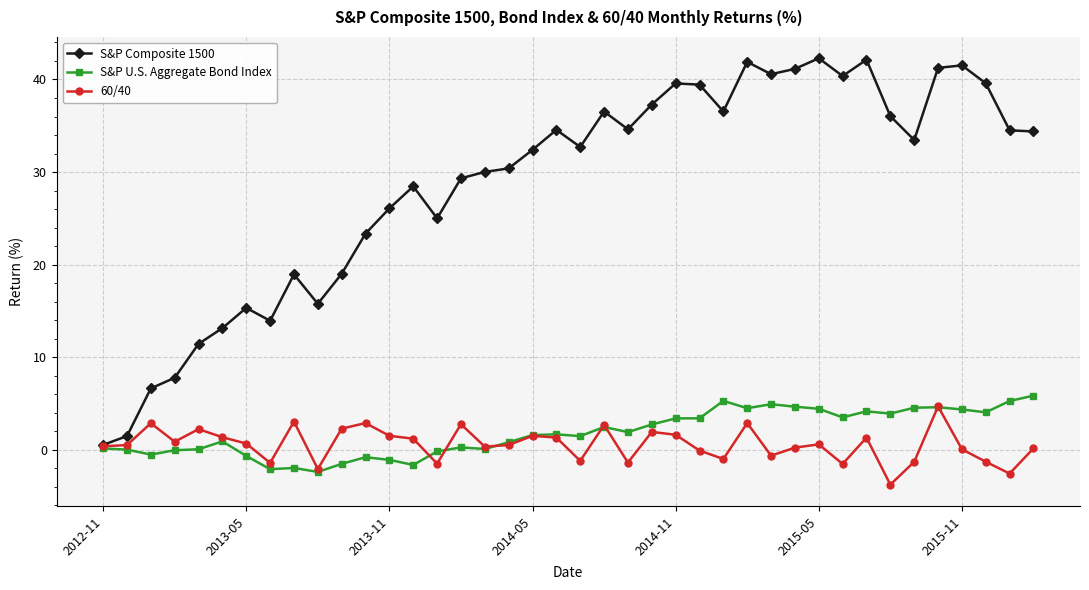

Count the number of data series in this chart.

3